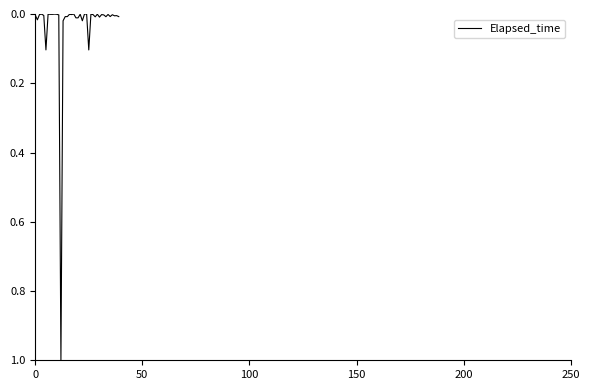

How many series are shown in this chart?

1